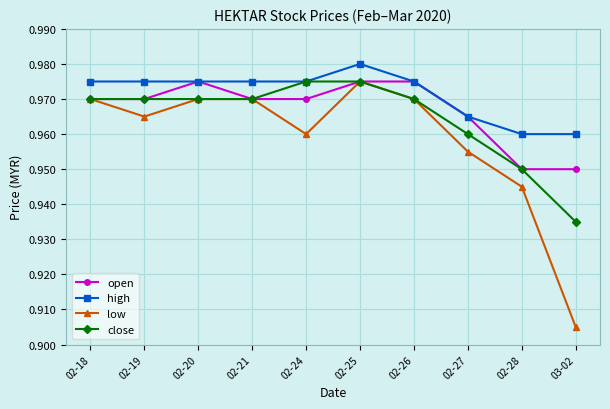

True or false: low and high intersect in this chart.

False